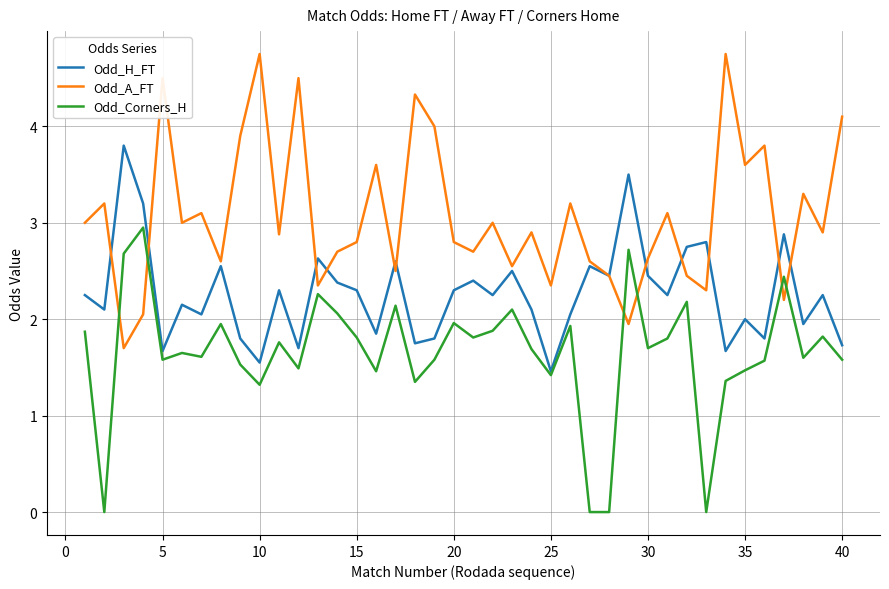

List the series in order of their overall mean, lowest first.

Odd_Corners_H, Odd_H_FT, Odd_A_FT